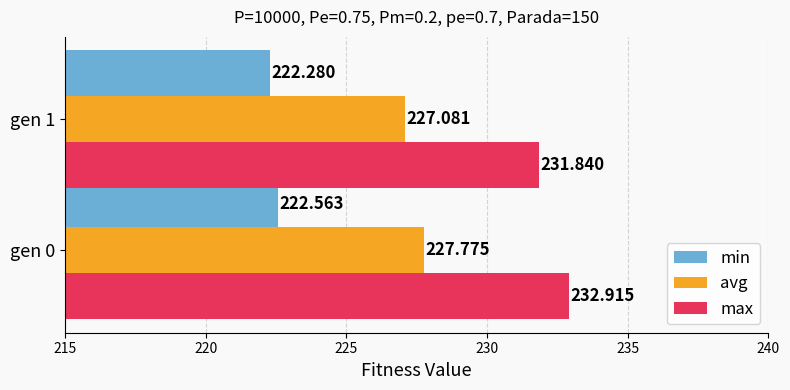

Is it true that min equals 3.6 at gen 0?

False